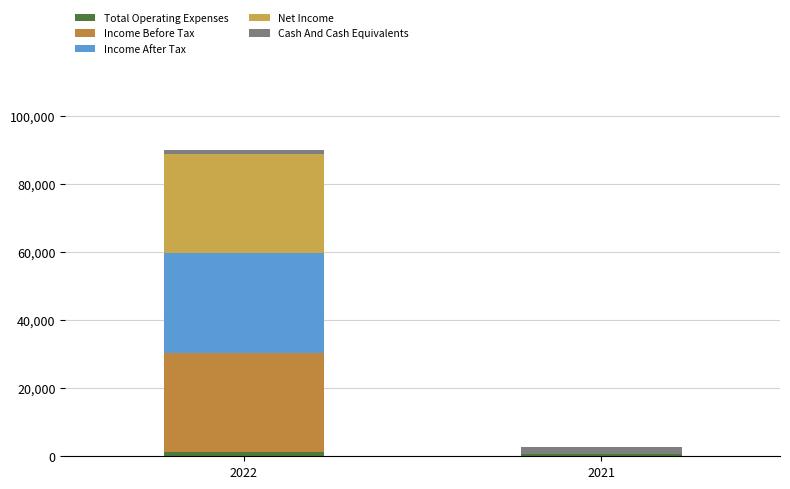

Count the number of data series in this chart.

5